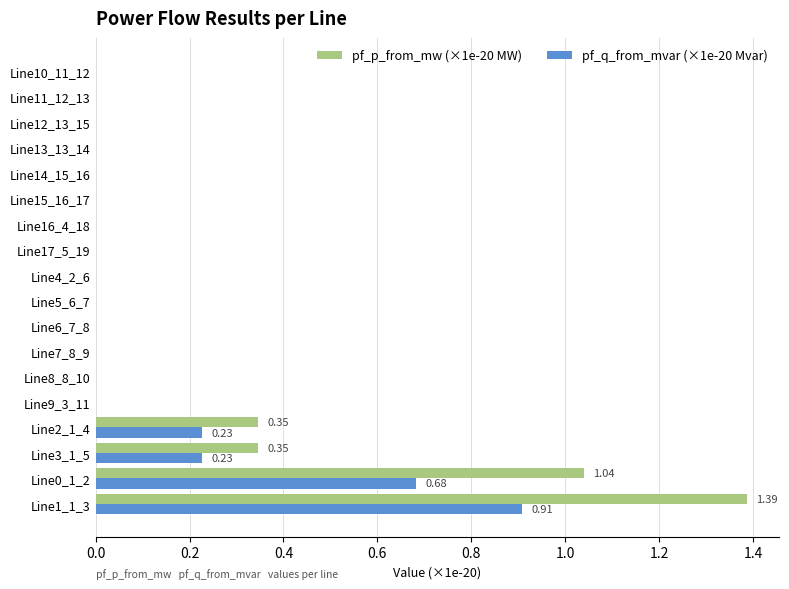

What is the sum of all pf_p_from_mw (×1e-20 MW) values?

3.1